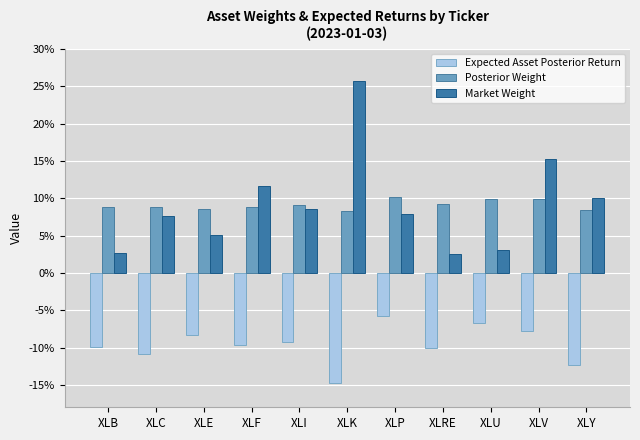

At which label is Expected Asset Posterior Return closest to 0?

XLP